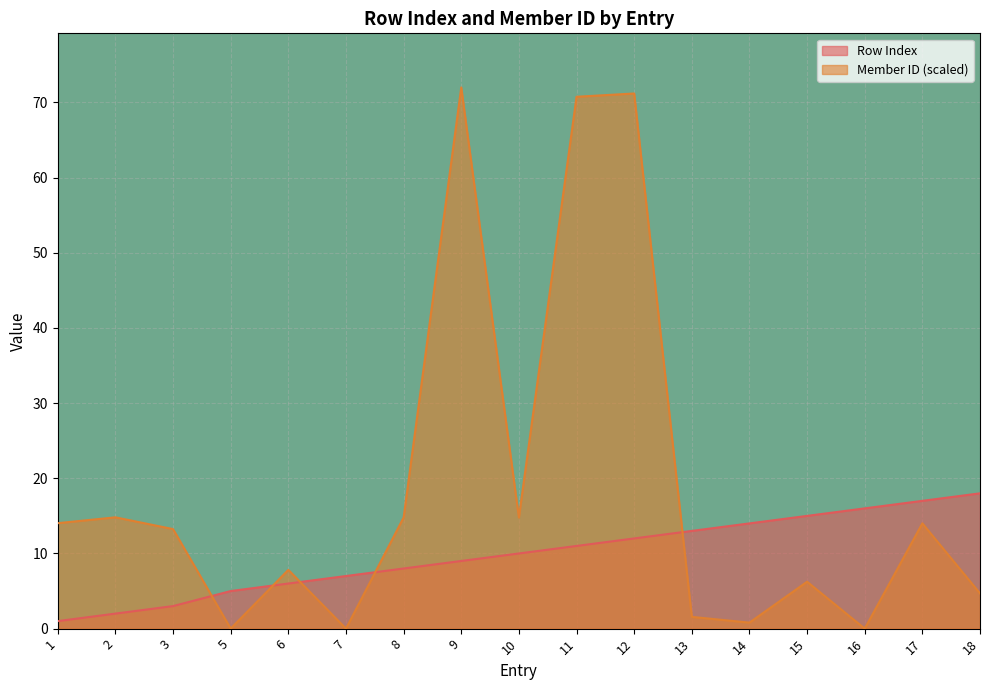

In Member ID, how many points are higher than both neighbors (excluding endpoints)?

6